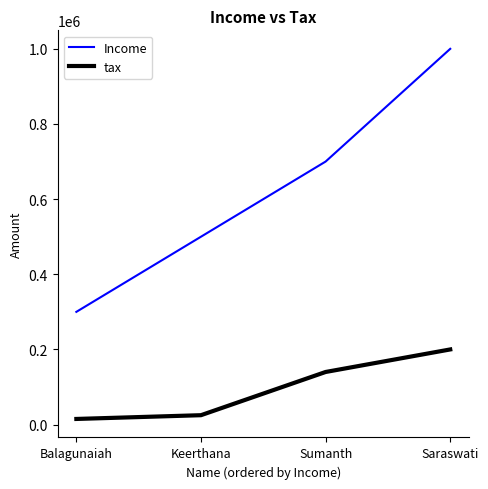

How many distinct data groups are displayed?

2